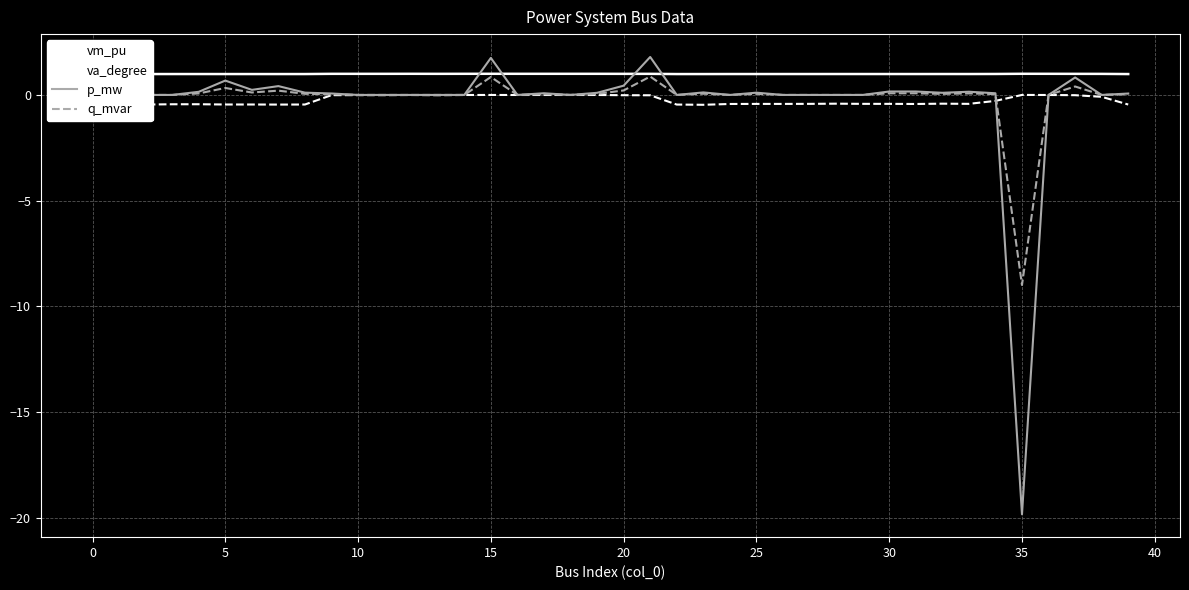

Which series has the largest total across all categories?

vm_pu